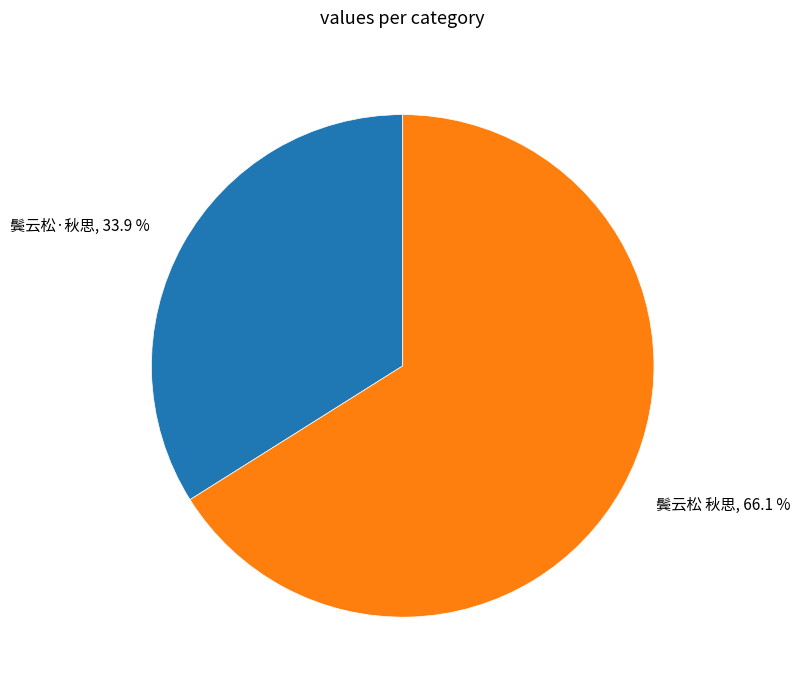

Count the number of slices in the pie.

2